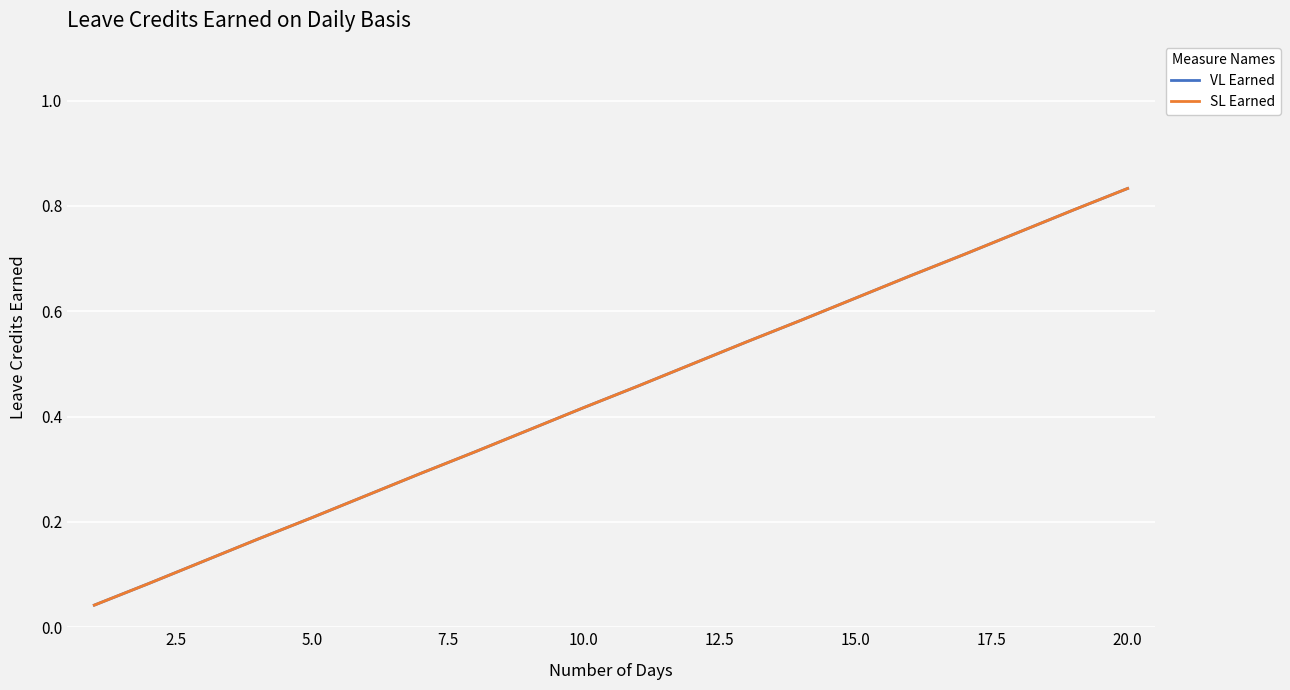

Does the chart display data point markers on the line(s)?

No